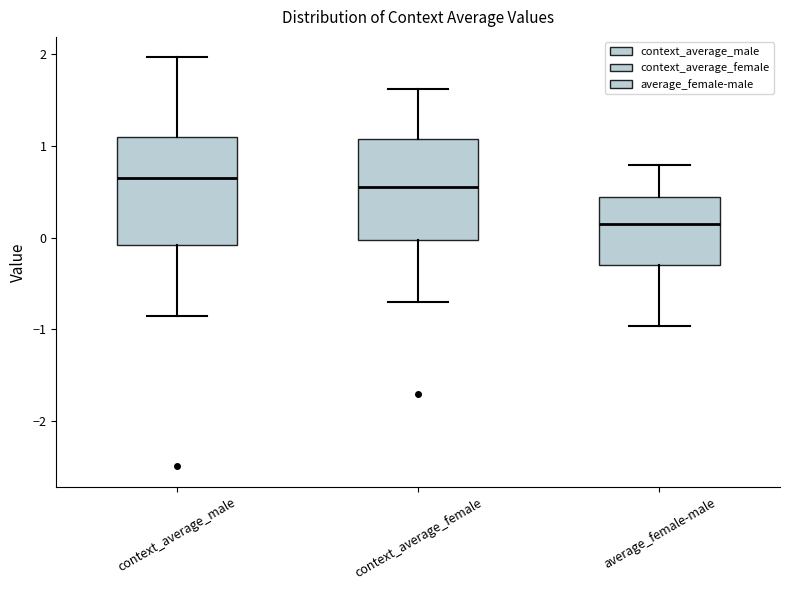

Where does the median line of the box for context_average_male sit on the y-axis? The values are not printed on the chart, so give them approximately, as read against the axis.

0.7